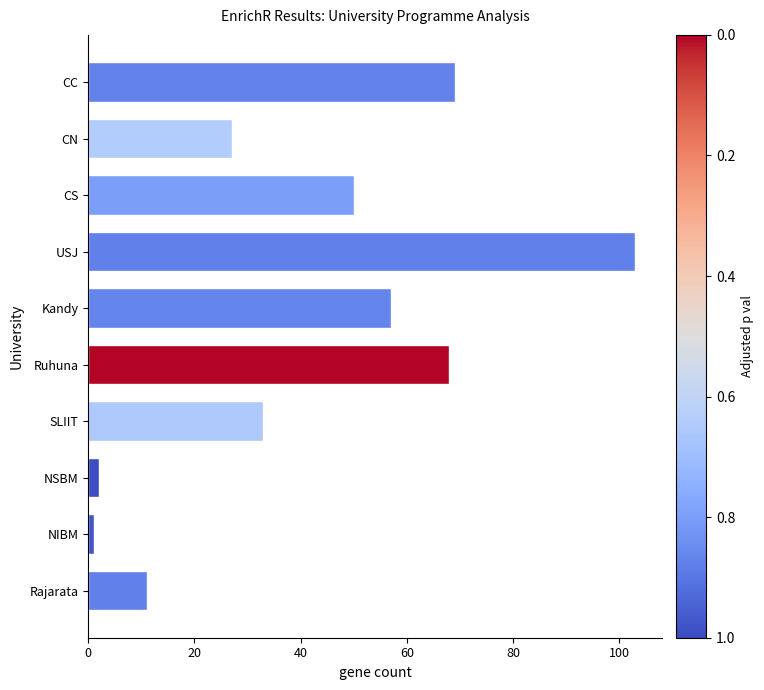

How many data points are less than 50?

5